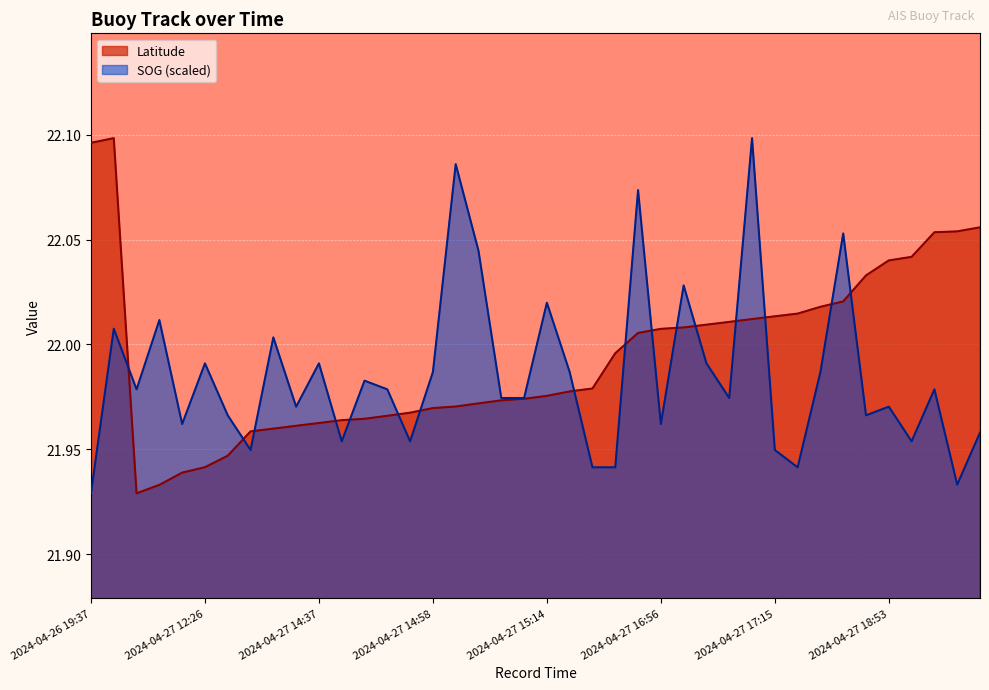

At which category is the sum across all series the highest?

2024-04-27 17:11